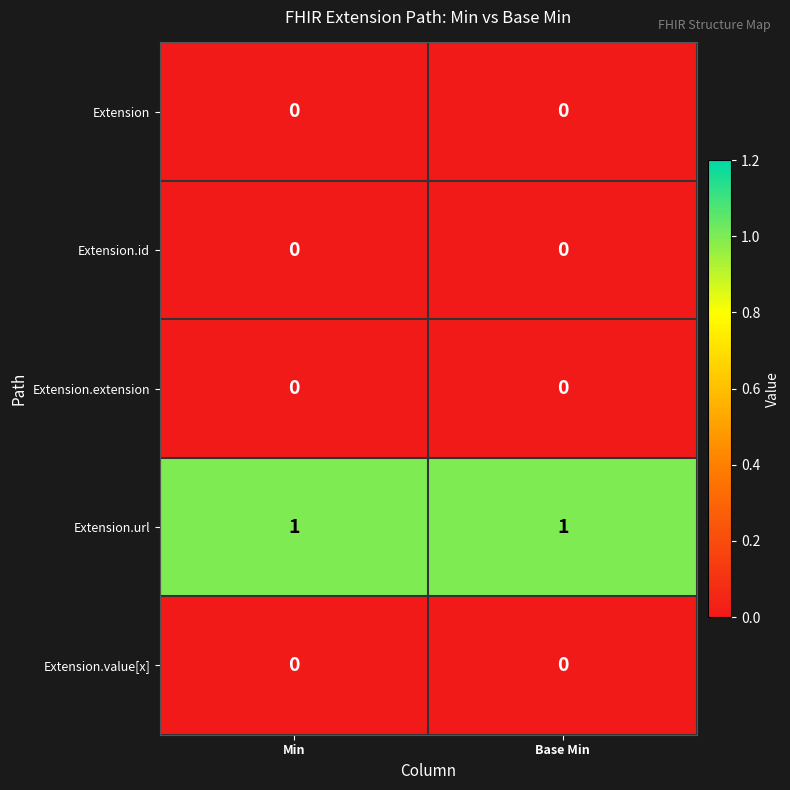

Is it true that Extension.id equals 0 at Base Min?

True